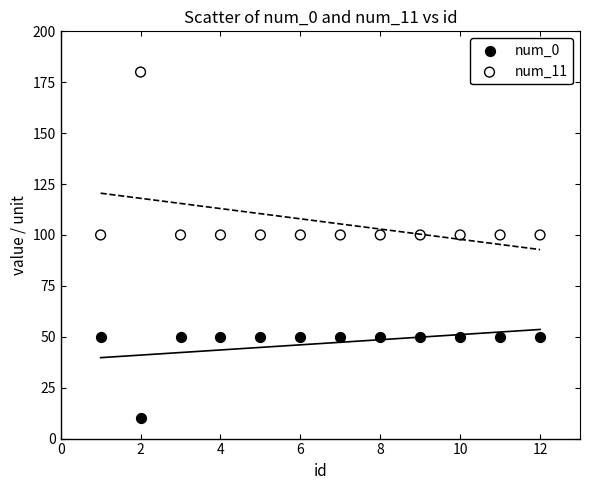

Across all data points, what is the range of Y values (max minus min)?

170